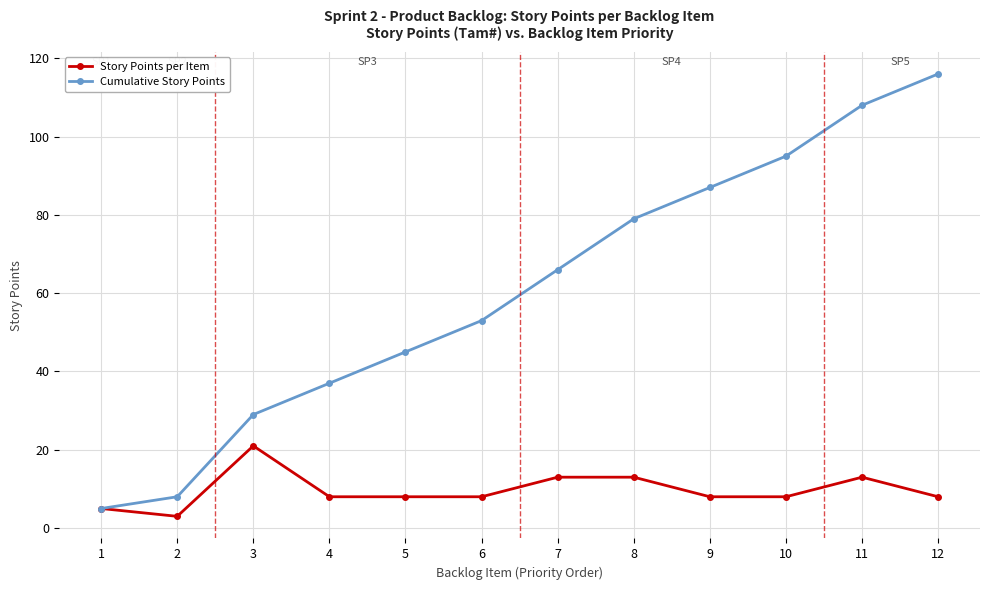

At which label does Story Points per Item reach its peak?

3